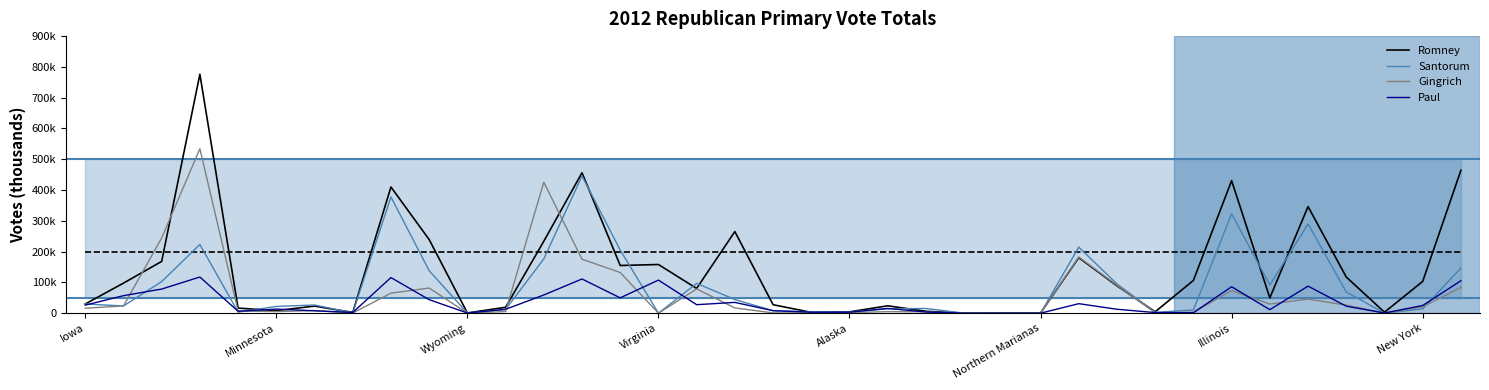

Where does the Santorum series first go above 23432?

Iowa